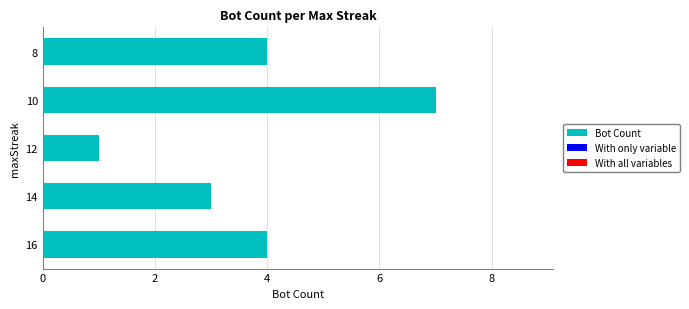

What is the sum of all values?

19